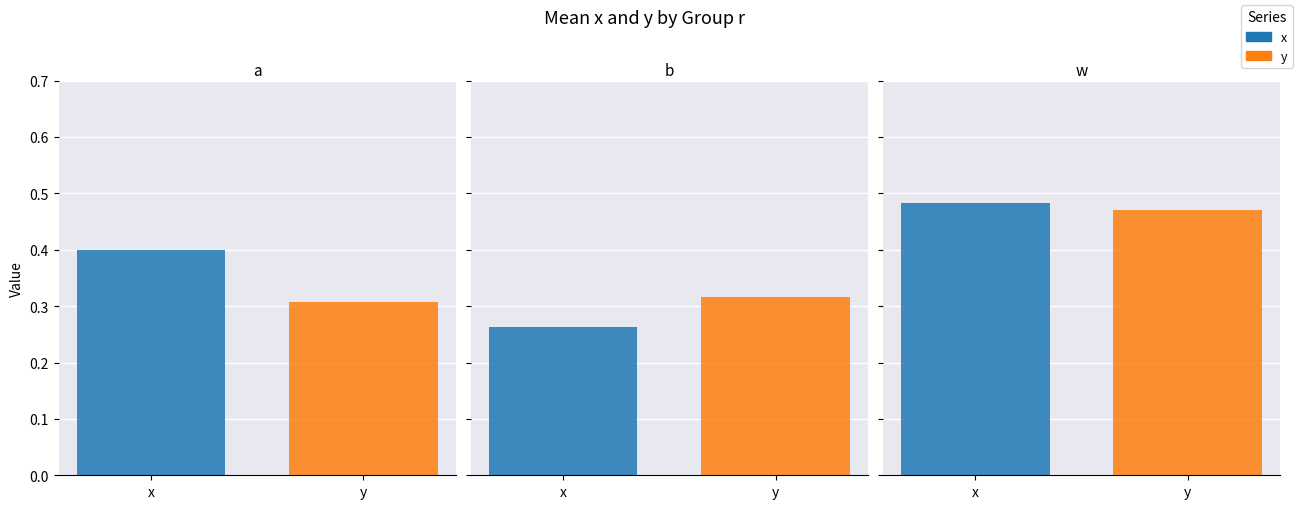

The value of y at b is 0.3. True or false?

True